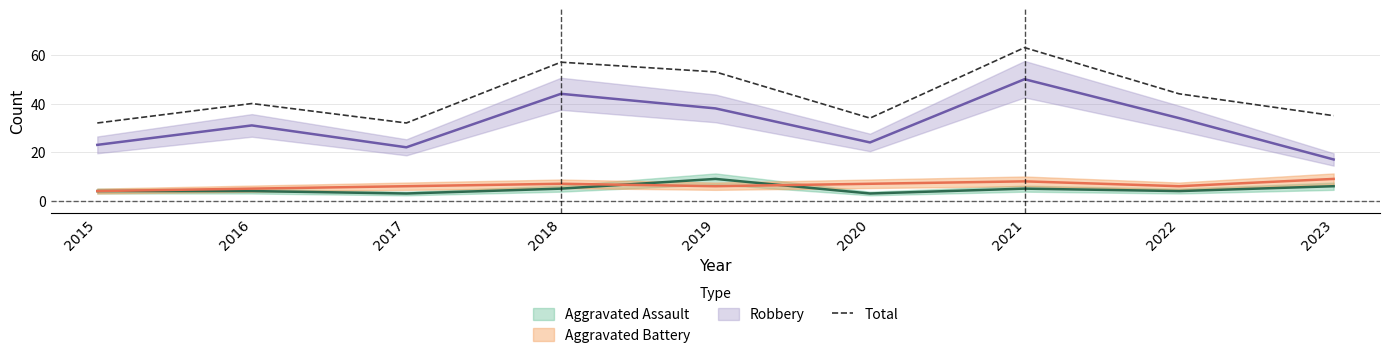

Rank the categories by value from lowest to highest.

2015, 2017, 2020, 2023, 2016, 2022, 2019, 2018, 2021